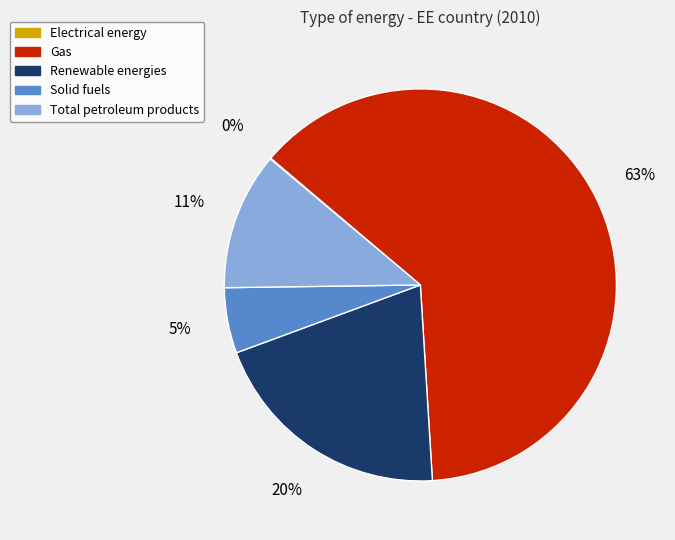

To the nearest percent, what is the average slice percentage?

20%